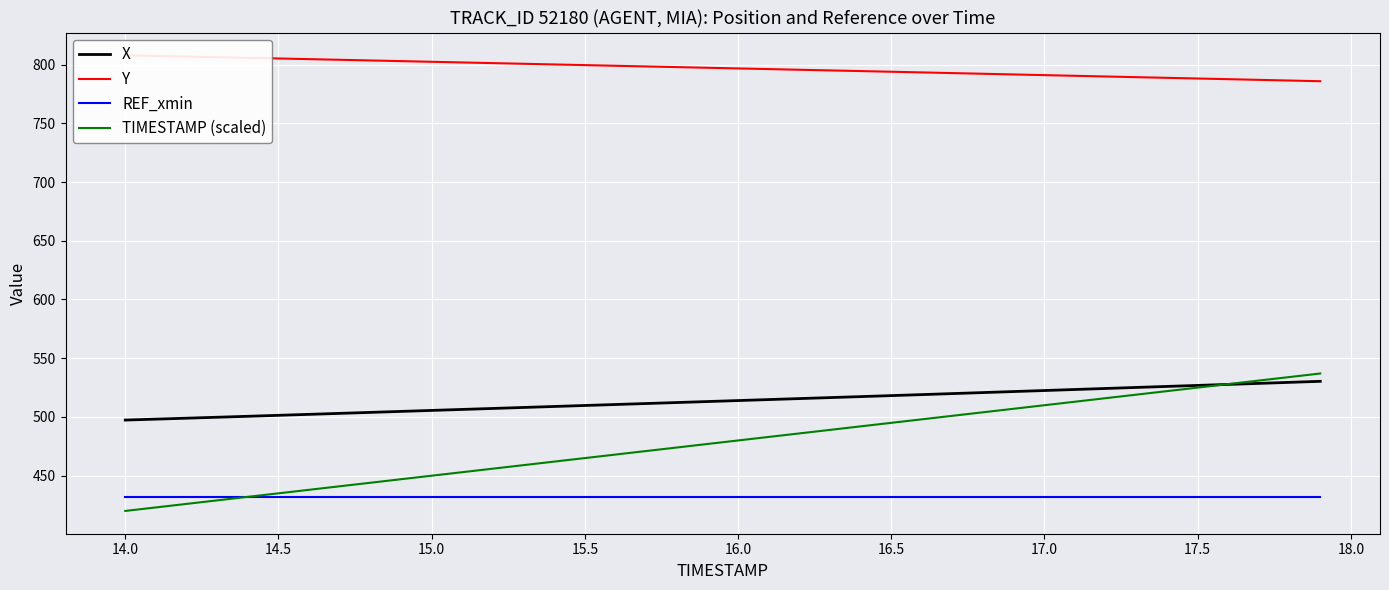

The value of X at 14.0 is 815.2. True or false?

False